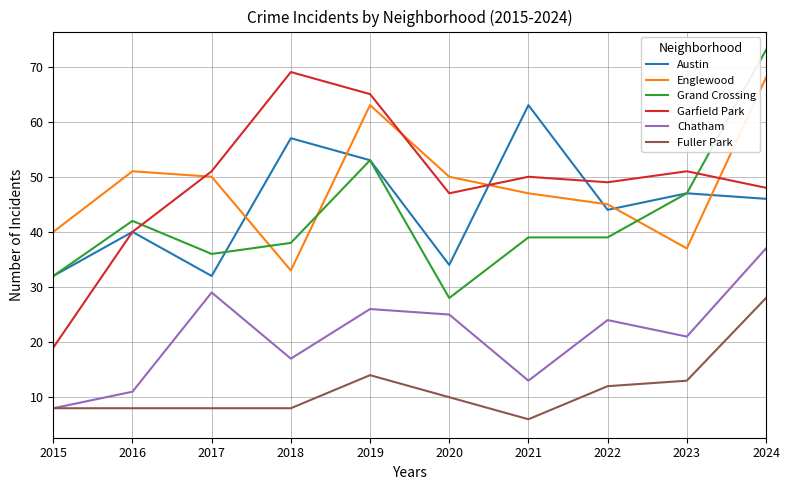

What is the total value across all series at 2019?

274